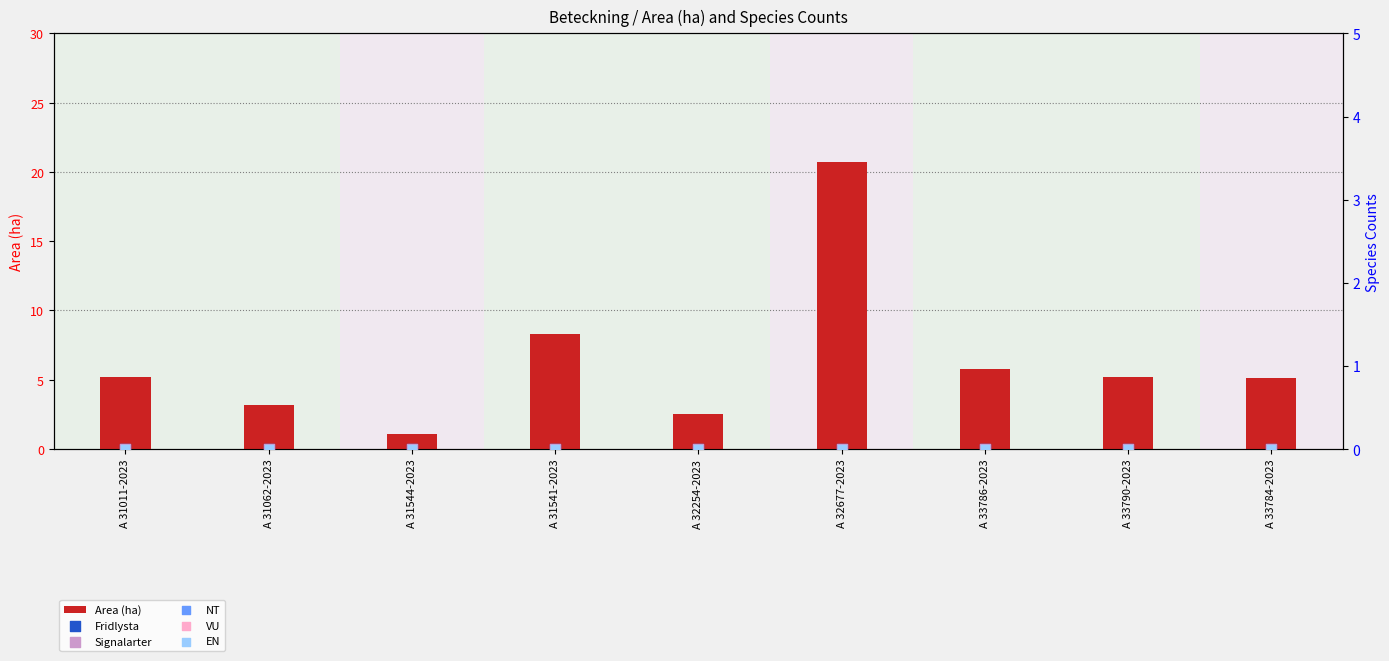

Which series has the largest total across all categories?

Area (ha)